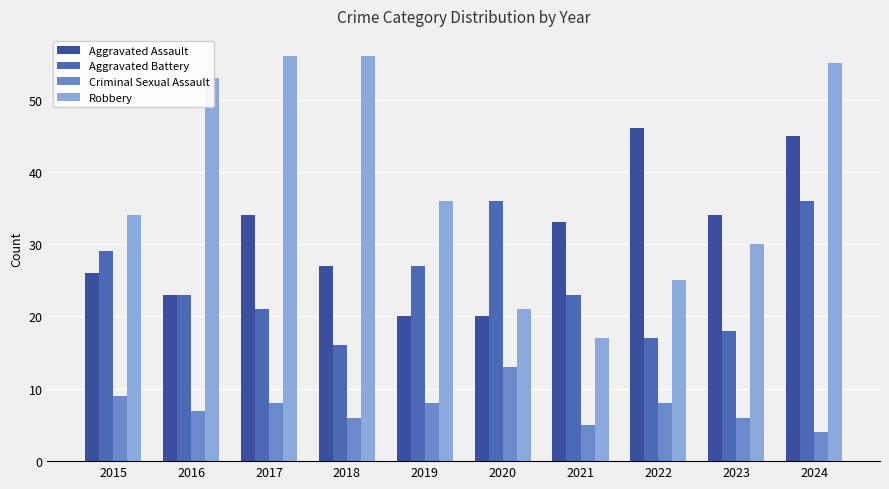

Reading left to right, transcribe all the data shown in this chart.

Aggravated Assault: 26	23	34	27	20	20	33	46	34	45
Aggravated Battery: 29	23	21	16	27	36	23	17	18	36
Criminal Sexual Assault: 9	7	8	6	8	13	5	8	6	4
Robbery: 34	53	56	56	36	21	17	25	30	55